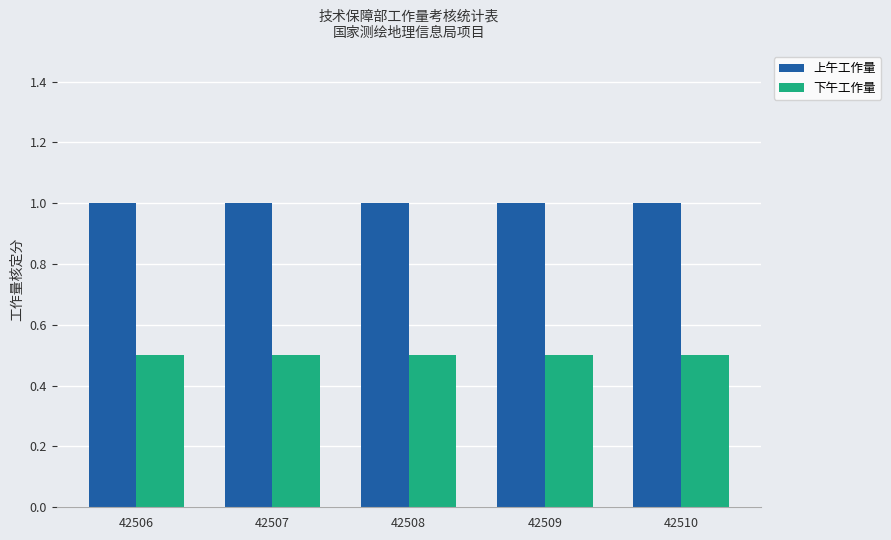

Reading left to right, what are all the values shown in this chart?

上午工作量: 1.0	1.0	1.0	1.0	1.0
下午工作量: 0.5	0.5	0.5	0.5	0.5